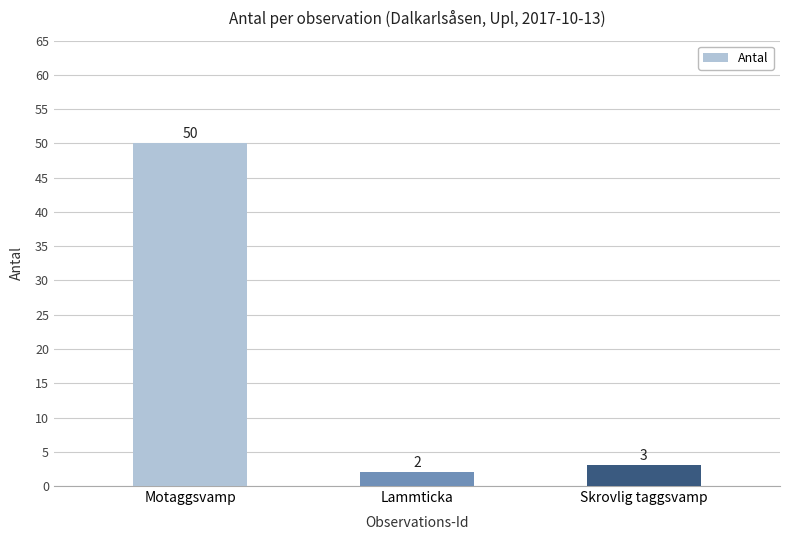

What is the average value?

18